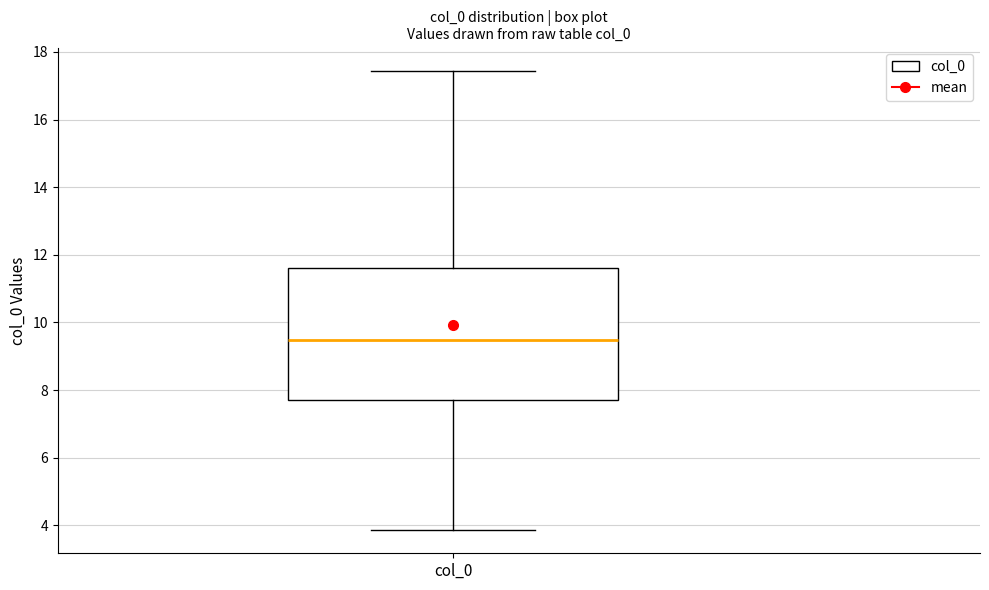

Read this box plot against the y-axis: the position of the median line, the range covered by the box, and the ends of both whiskers. The values are not printed on the chart, so give them approximately, as read against the axis.

median 9.4, box 7.8 to 11.6, whiskers 3.8 to 17.4